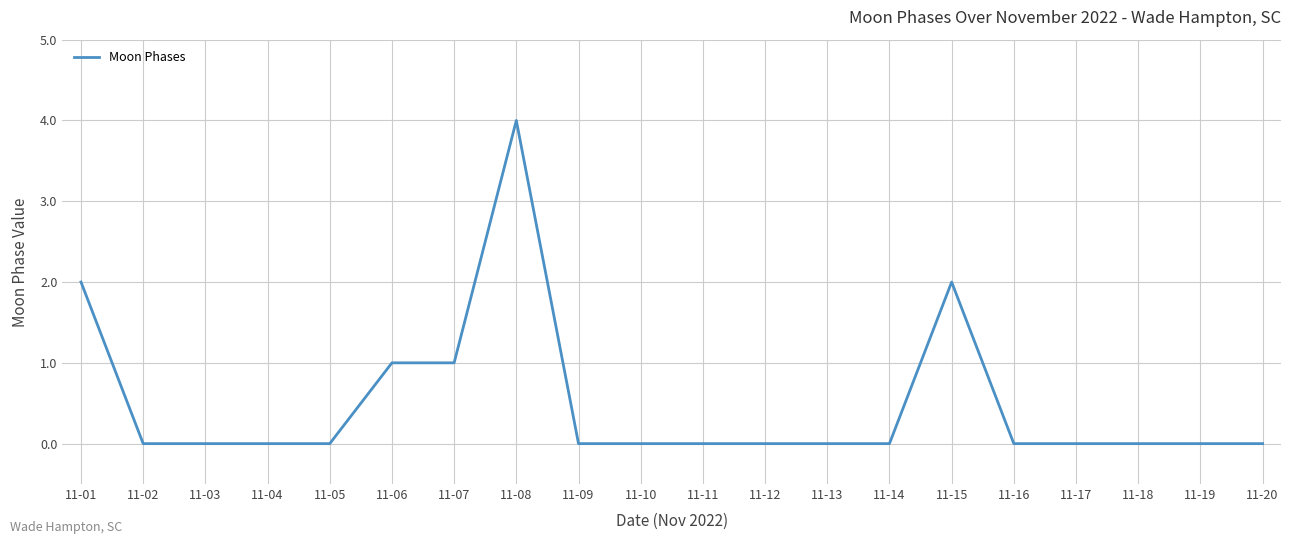

What is the sum of all values?

10